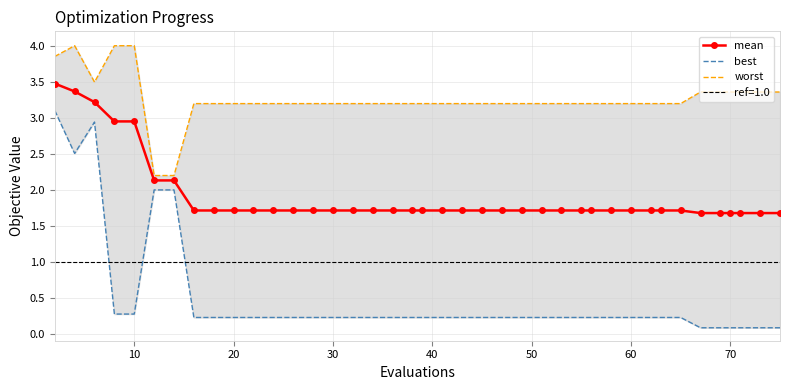

Is it true that mean equals 1.7 at 60?

True